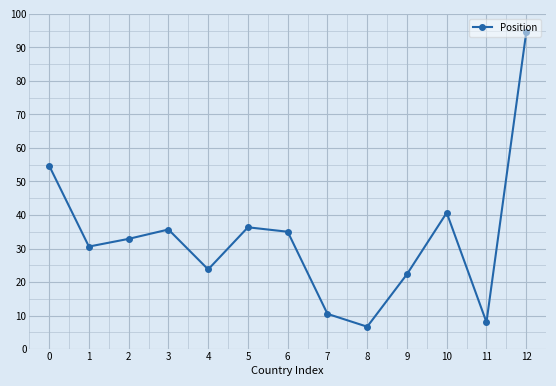

What is the value of the 8th point from the left?

10.5